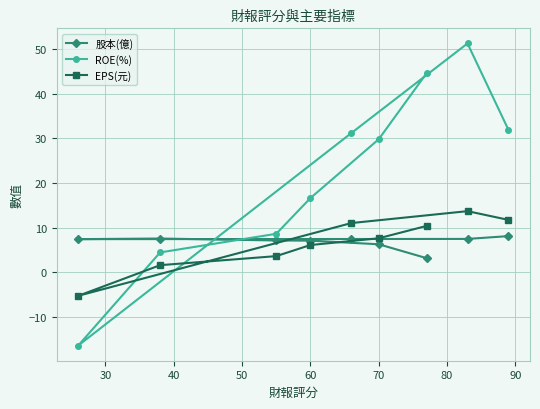

What is the total value across all series at 70?

43.6